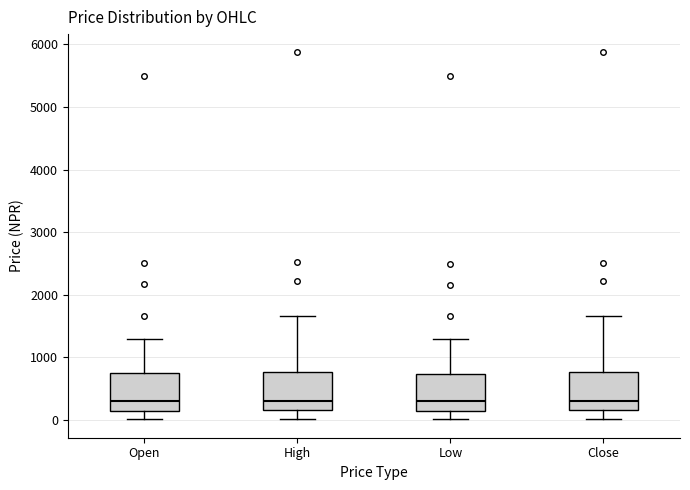

Where does the upper whisker of the box for Low end on the y-axis? The values are not printed on the chart, so give them approximately, as read against the axis.

1300